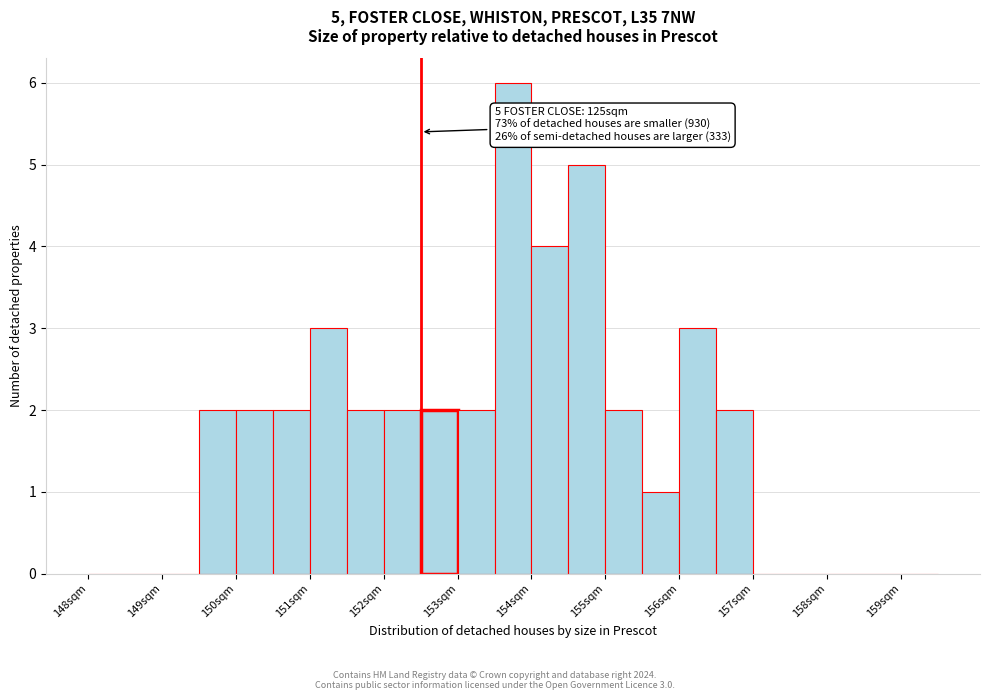

Over which range of the x-axis is the bar tallest?

153.5 to 154.0